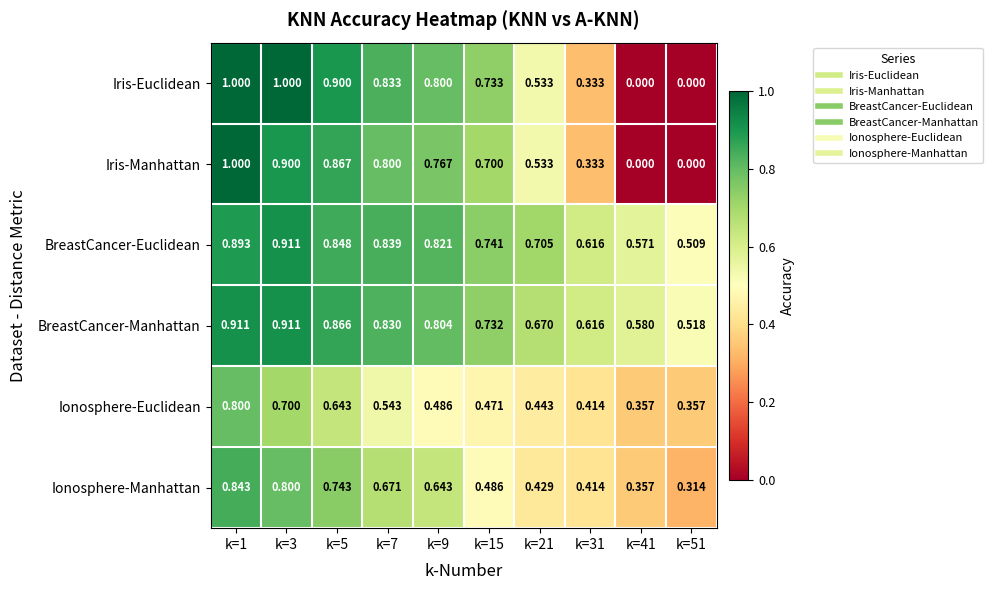

Between k=5 and k=51, which series saw the biggest shift?

Iris-Euclidean